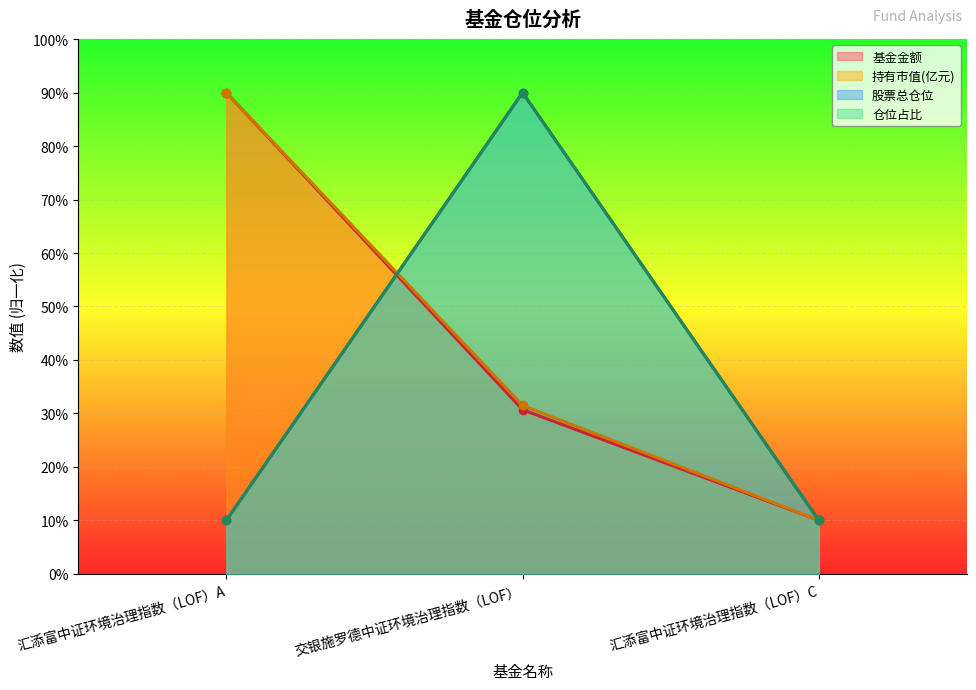

Count the 基金金额 values in the range 10 to 90.

3